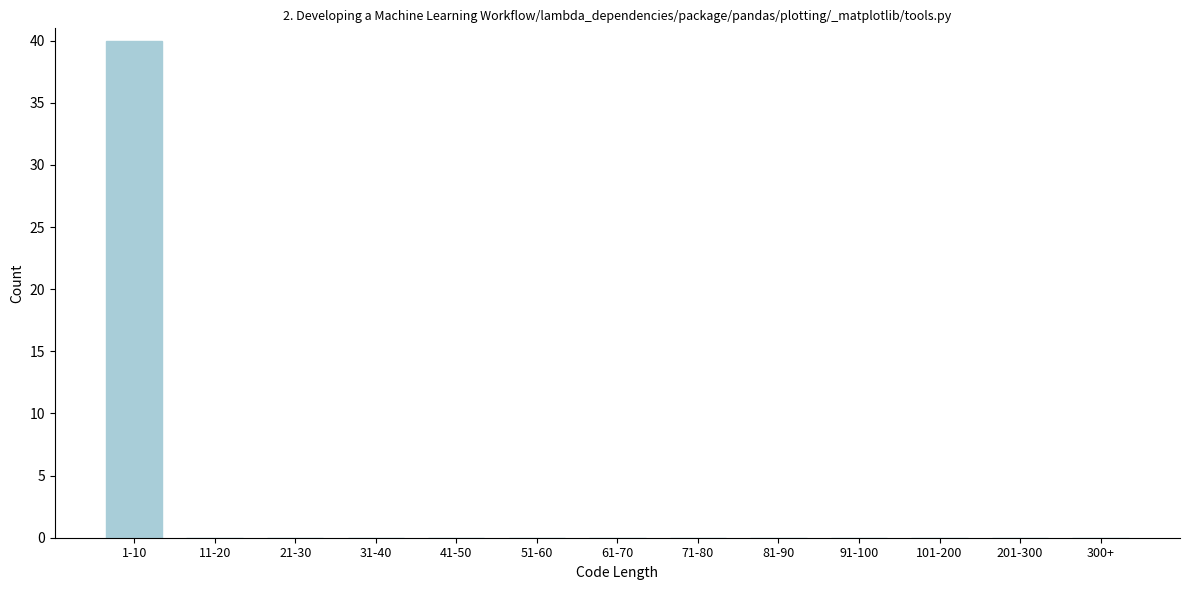

Reading left to right, extract all data points from this chart.

1-10=40	11-20=0	21-30=0	31-40=0	41-50=0	51-60=0	61-70=0	71-80=0	81-90=0	91-100=0	101-200=0	201-300=0	300+=0